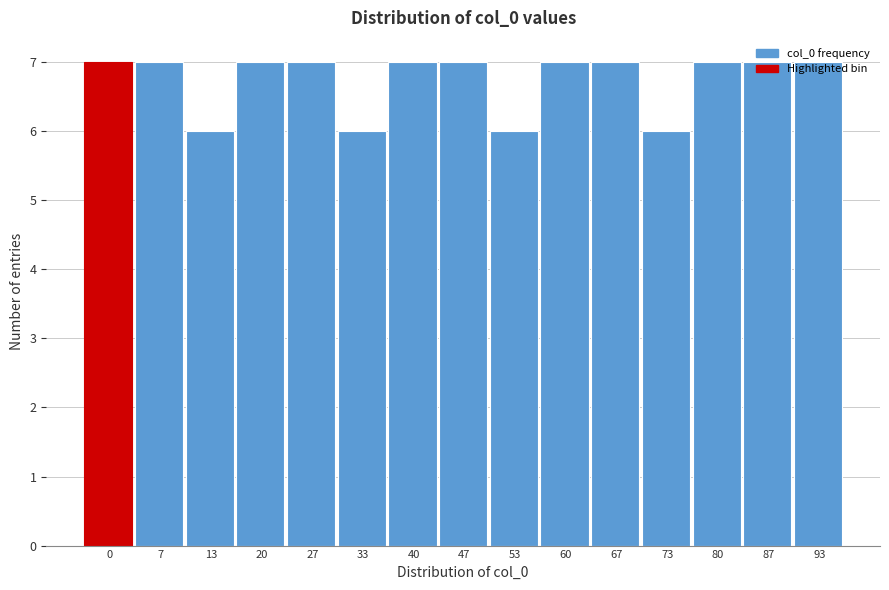

Is it true that the value at 40 is 7?

True